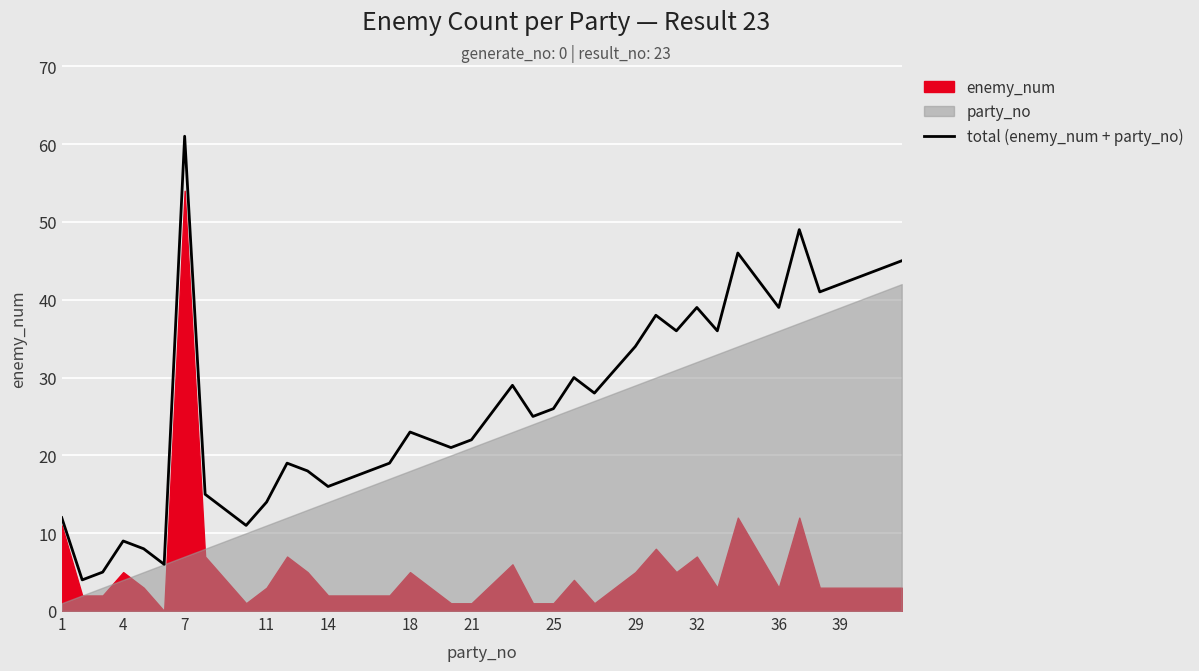

True or false: there are more than 2 points higher than both neighbors.

True